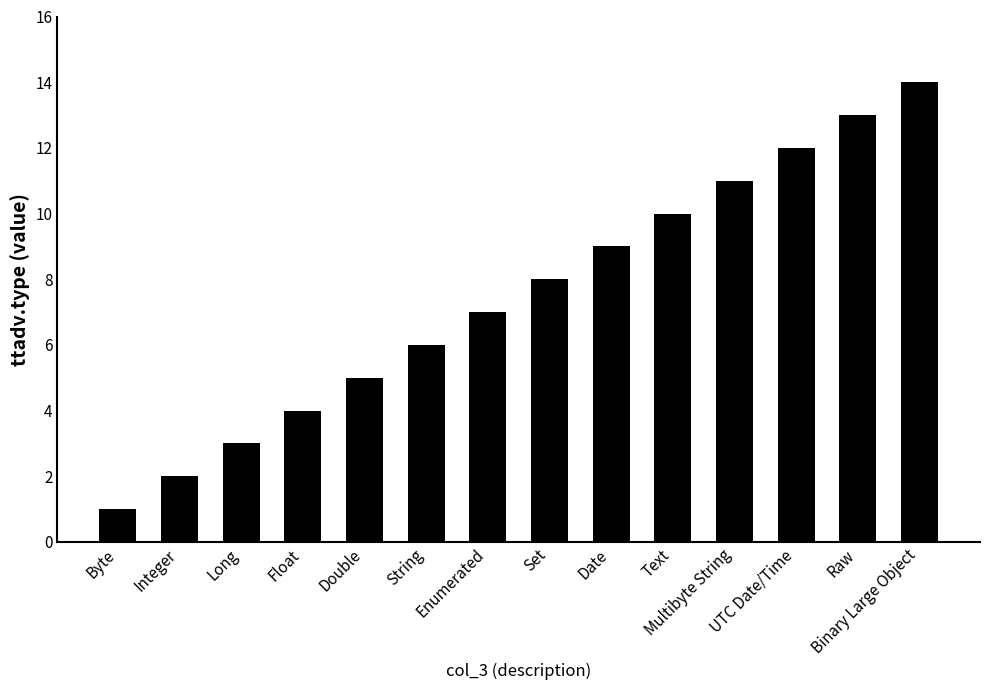

True or false: the data shows 11 at Multibyte String.

True